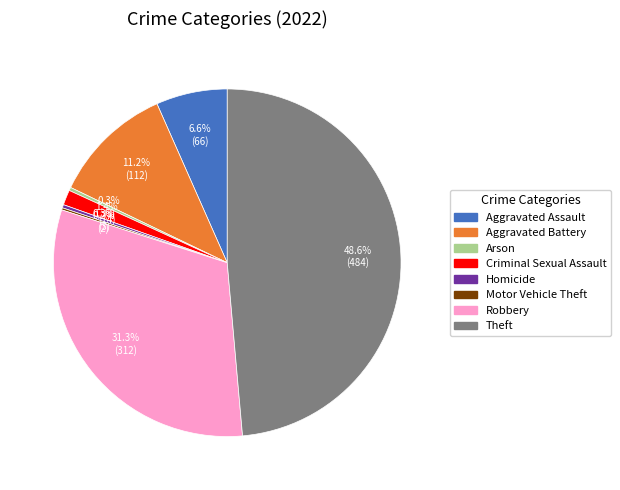

What percentage do Criminal Sexual Assault and Homicide together represent?

1.7%